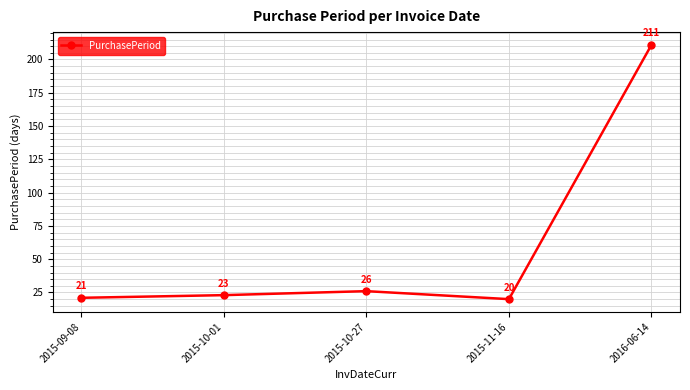

Which label corresponds to the smallest value in the chart?

2015-11-16